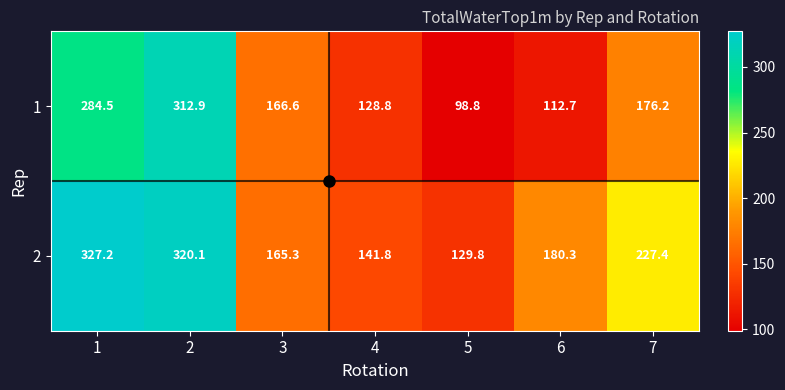

What is the smallest value displayed?

98.8